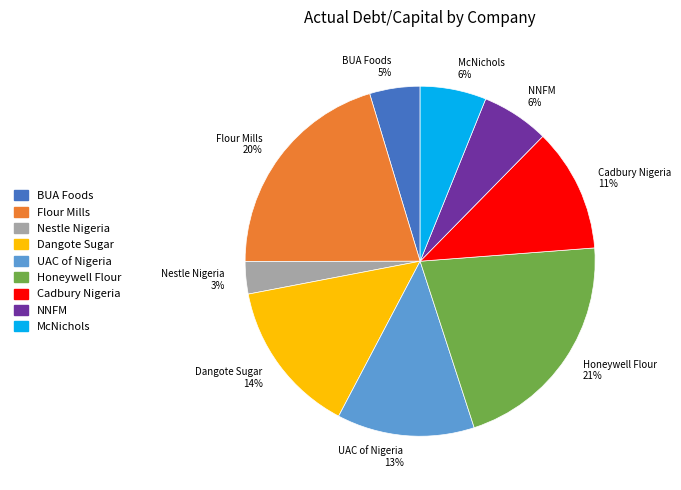

To the nearest percent, what portion does Cadbury Nigeria represent?

11%